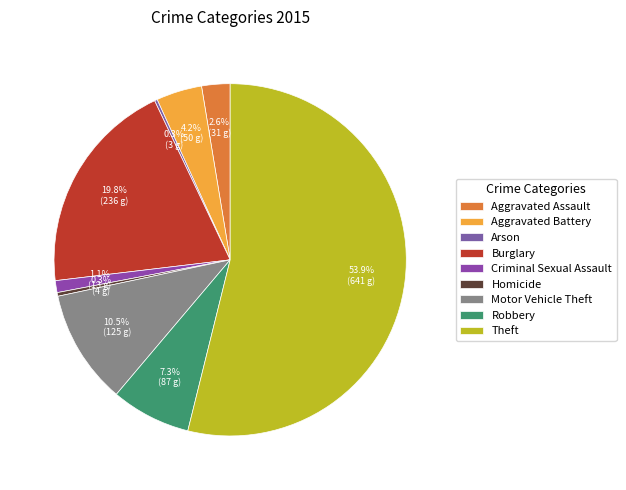

Which category accounts for the majority?

Theft